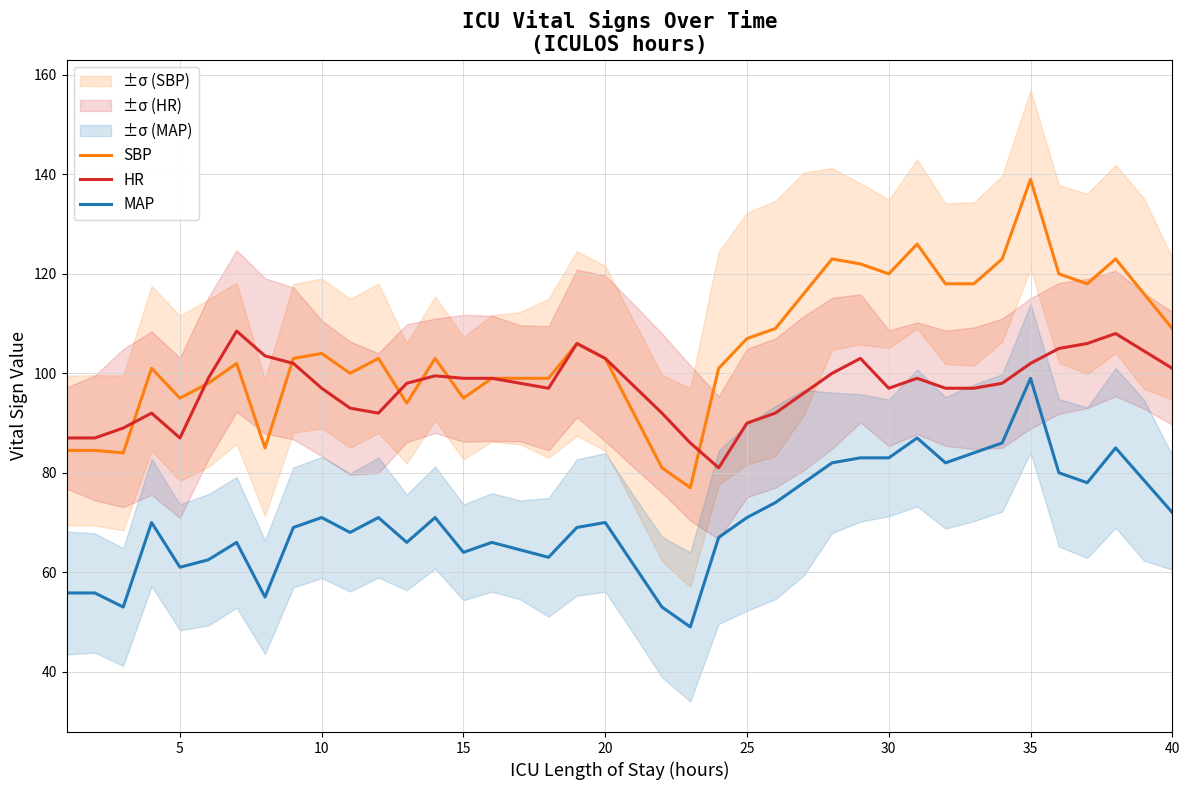

True or false: MAP and SBP intersect in this chart.

False